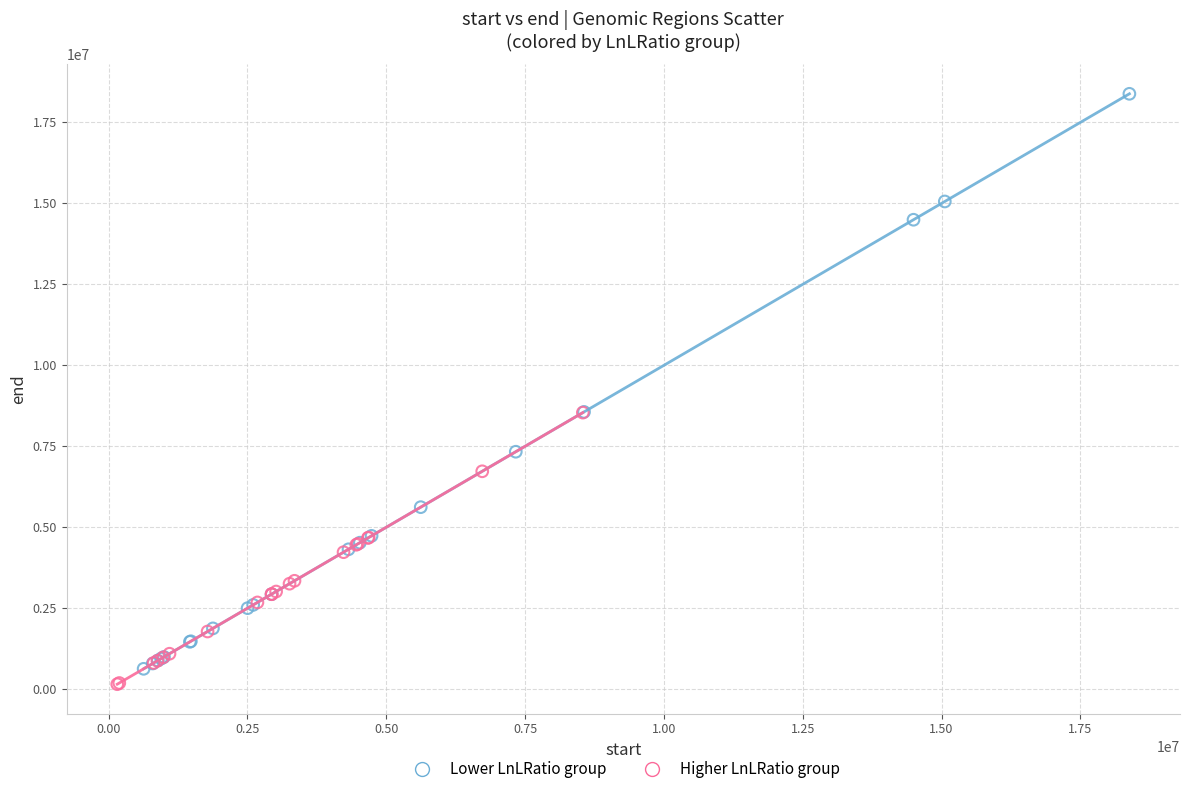

Which series reaches the maximum Y coordinate?

Lower LnLRatio group